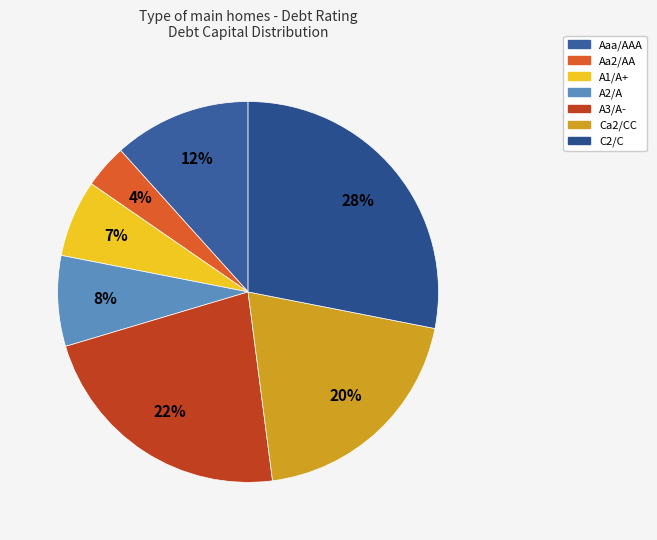

Which category has the biggest portion of the pie?

C2/C